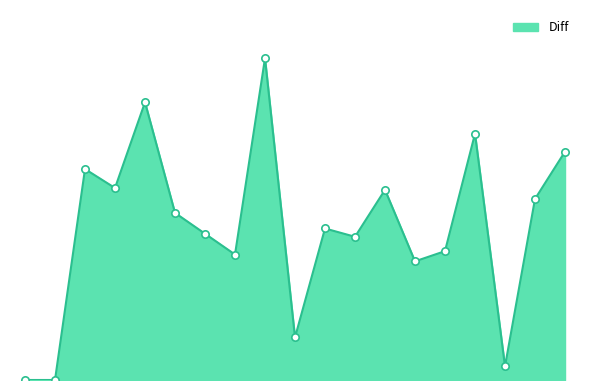

Is this an area chart (filled region under the line)?

Yes